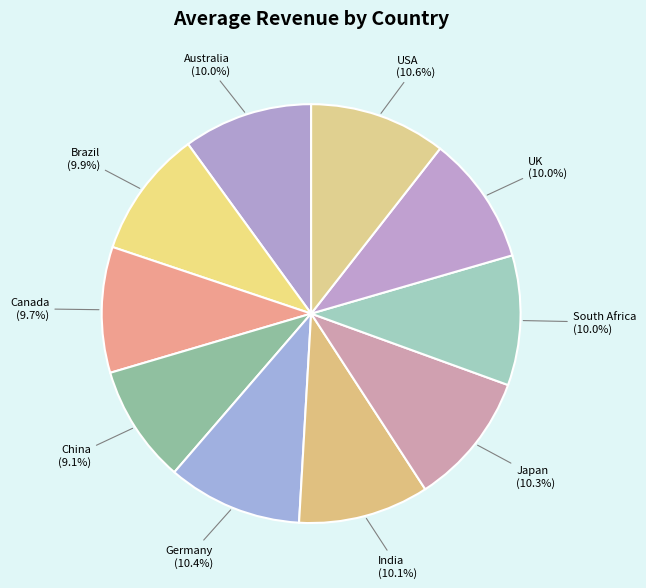

Is the sum of Germany and USA greater than half?

No